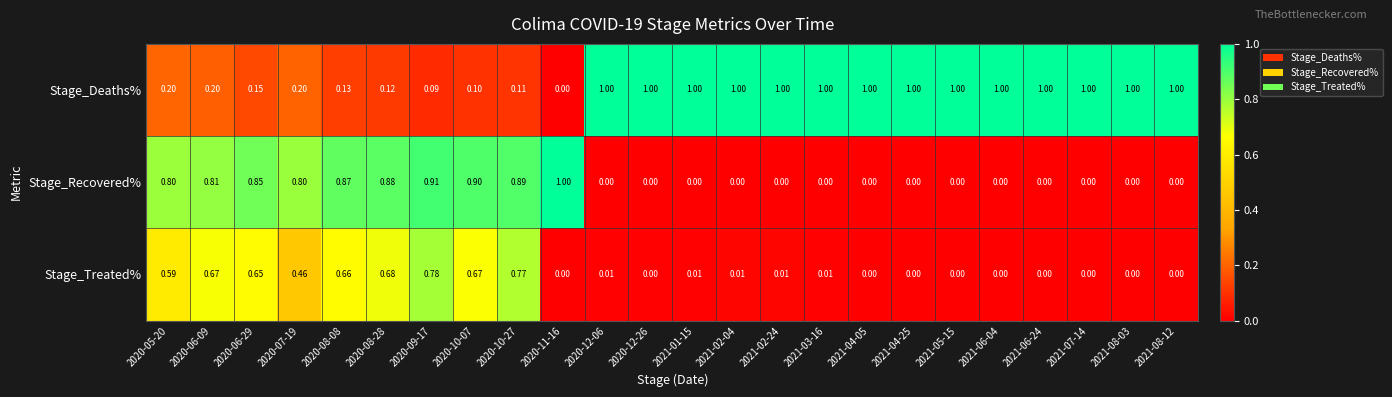

Count the number of categories in the chart.

24